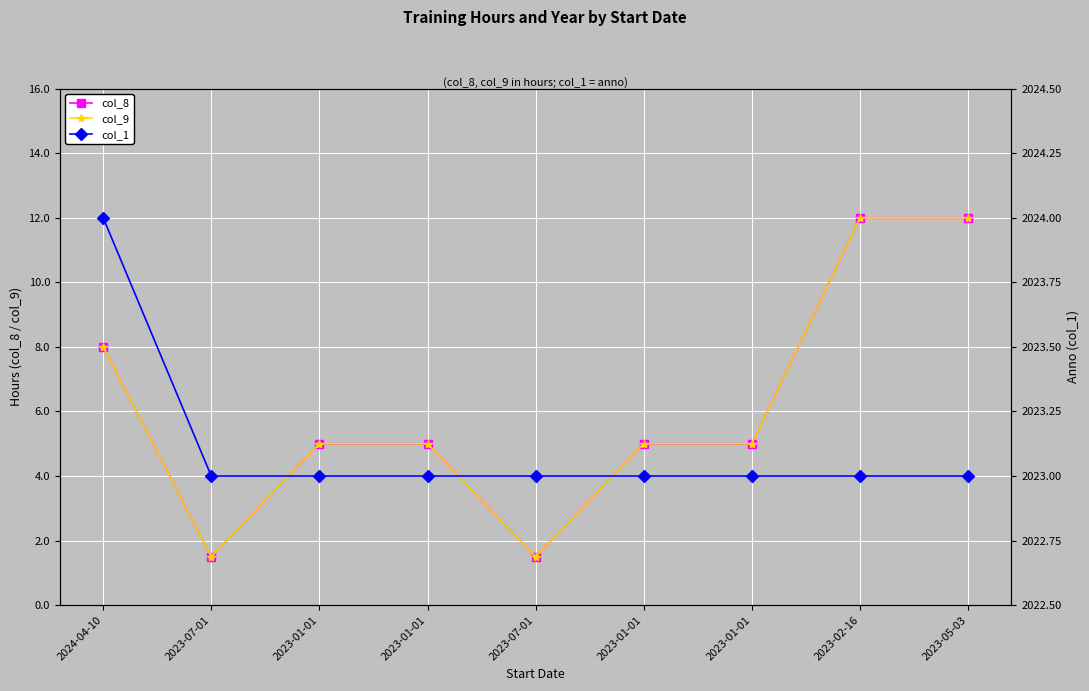

True or false: col_1 and col_9 intersect in this chart.

False